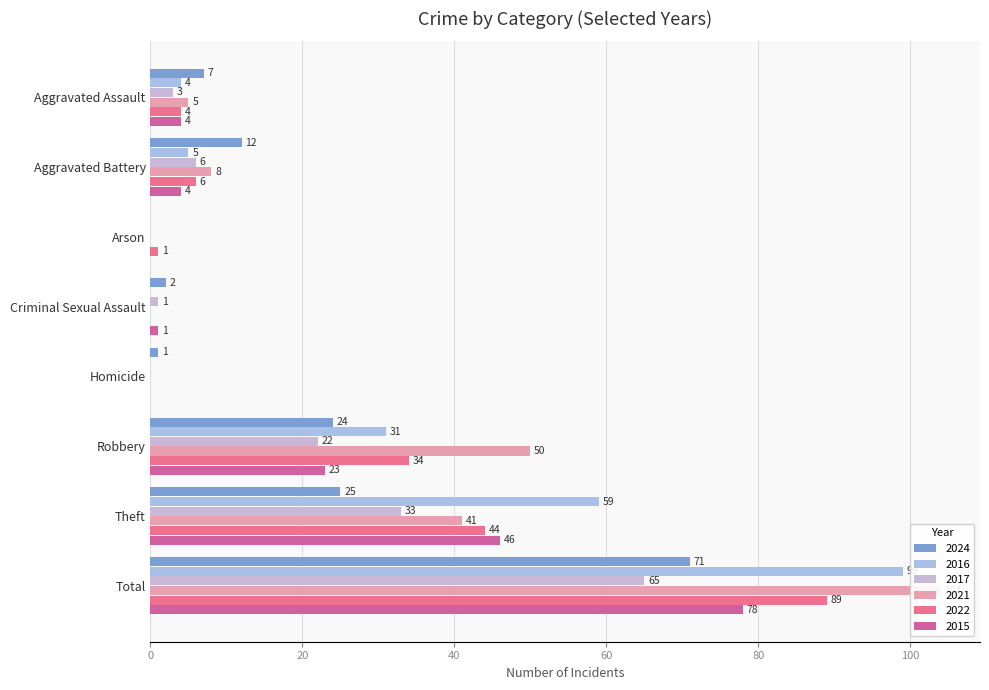

What is the spread (max minus min) of values at Criminal Sexual Assault?

2